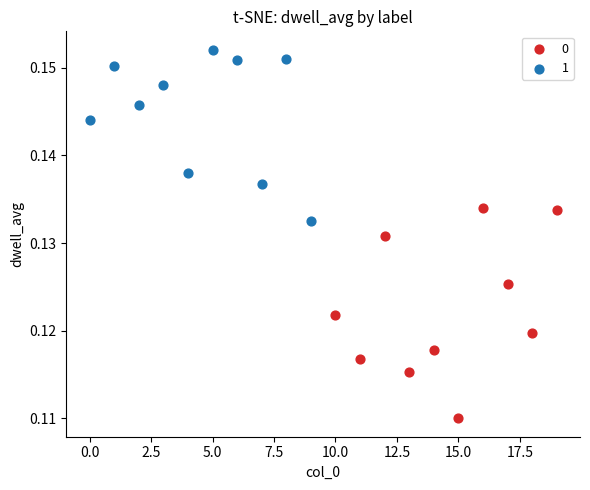

What are all the series names shown in the legend?

0, 1